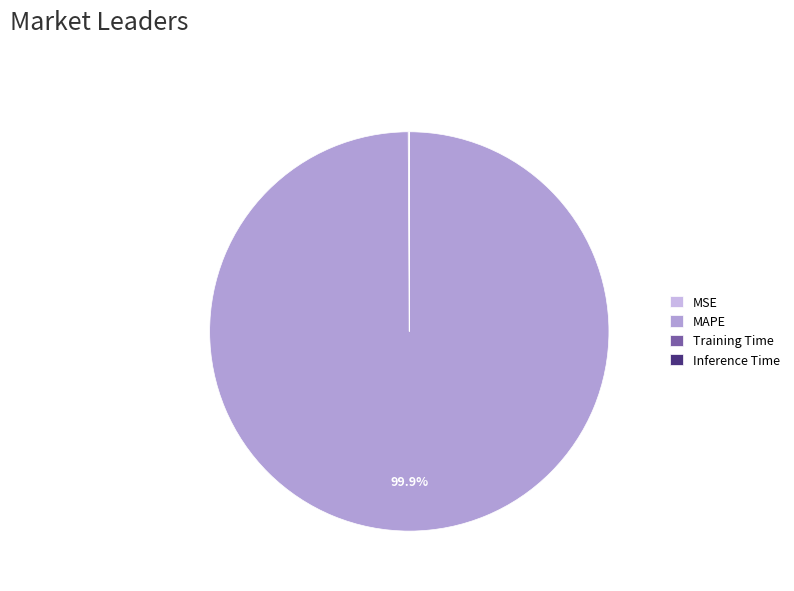

Is there a majority slice in this chart?

Yes